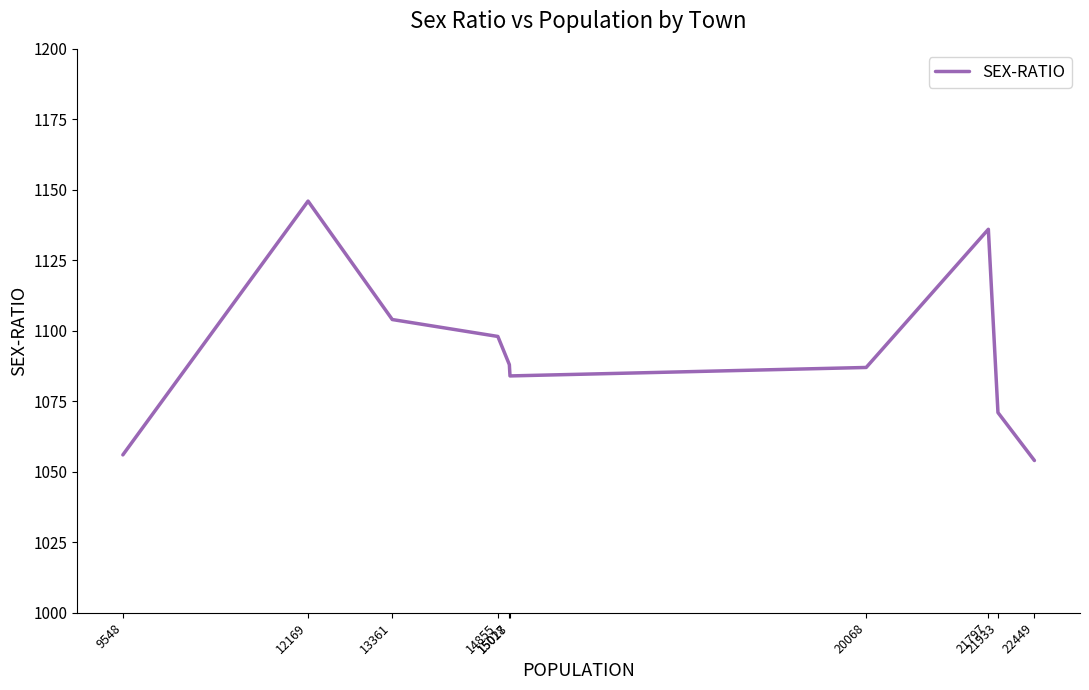

Which category has the lowest value across all series?

22449